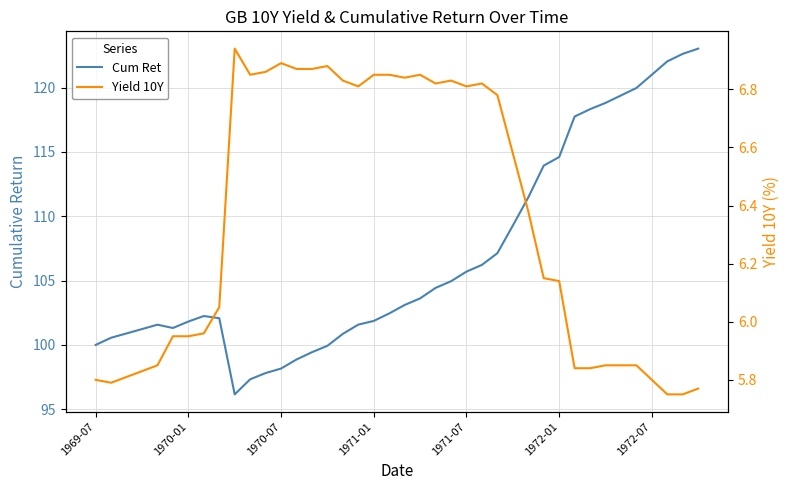

True or false: Yield 10Y and Cum Ret cross at least once.

False